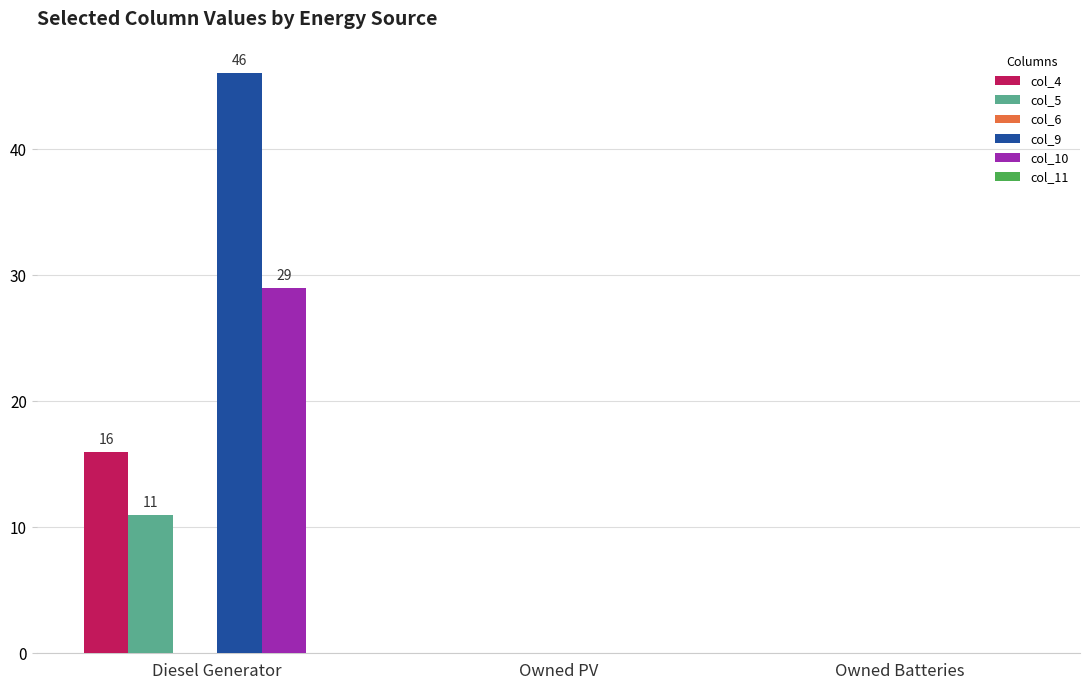

What is the average value of the col_4 series?

5